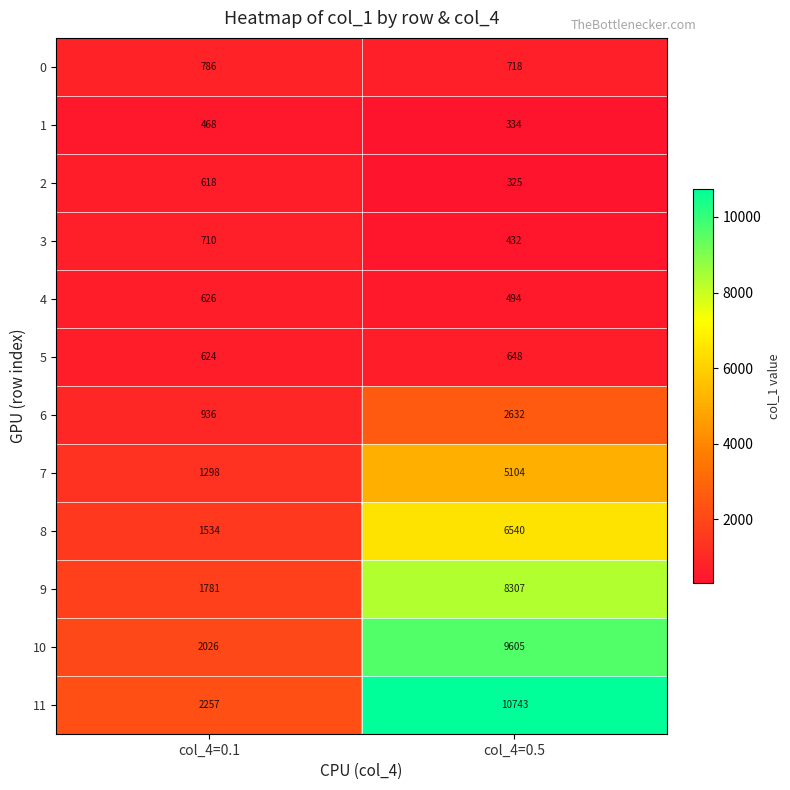

List the series in order of their peak value, lowest first.

1, 2, 4, 5, 3, 0, 6, 7, 8, 9, 10, 11